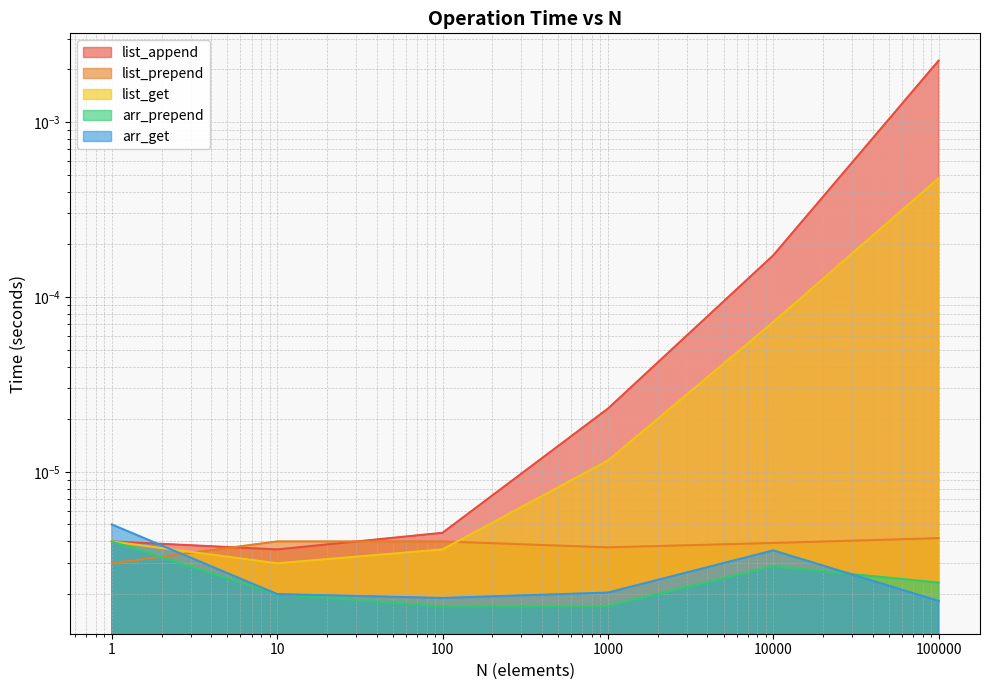

Which series has the widest spread of values?

list_append